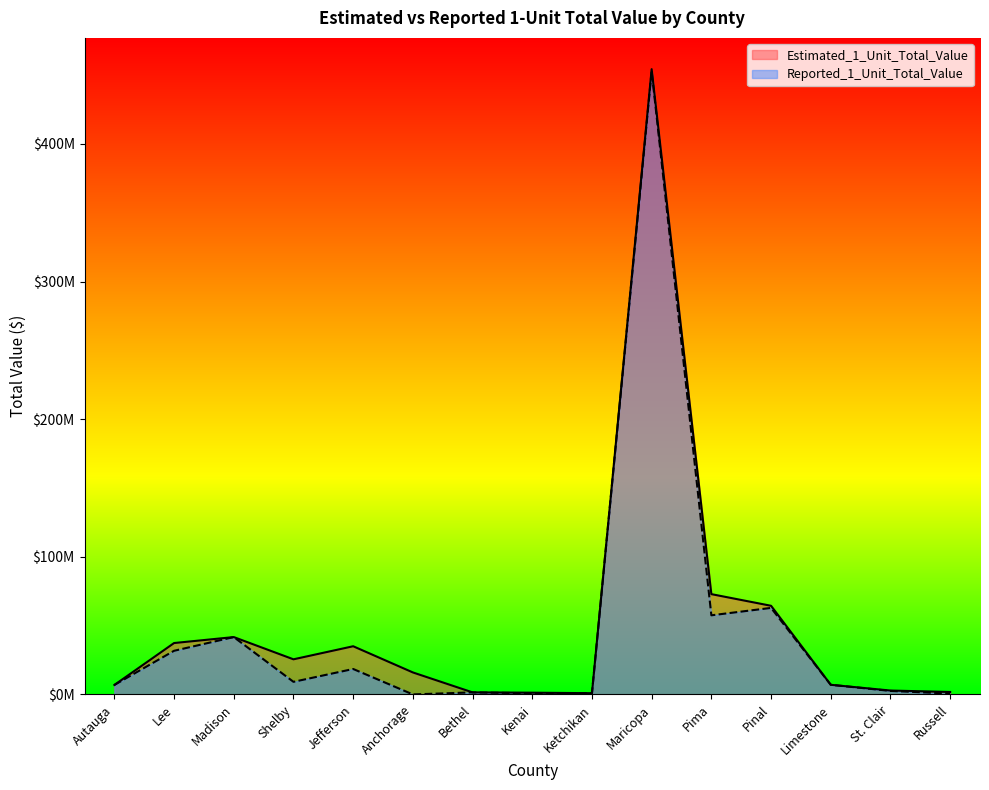

Where does the Estimated_1_Unit_Total_Value series first go above 15976349?

Lee